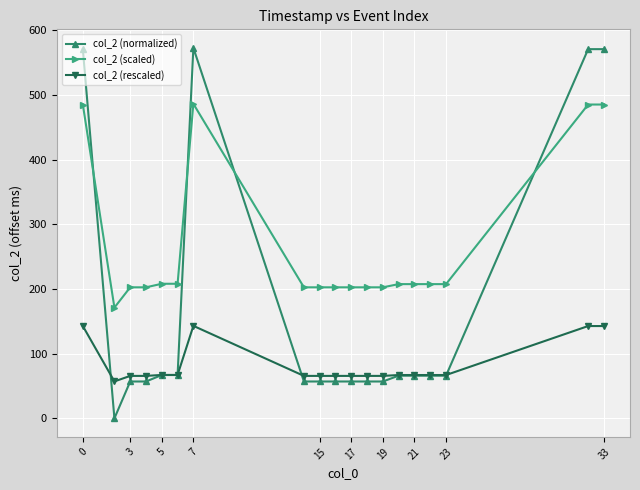

Which series has the widest spread of values?

col_2 (normalized)